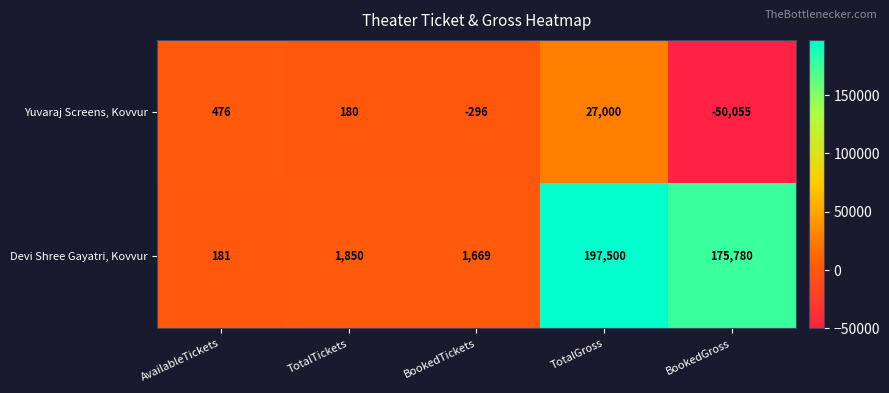

Rank the series by their maximum value, from lowest to highest.

Yuvaraj Screens, Kovvur, Devi Shree Gayatri, Kovvur